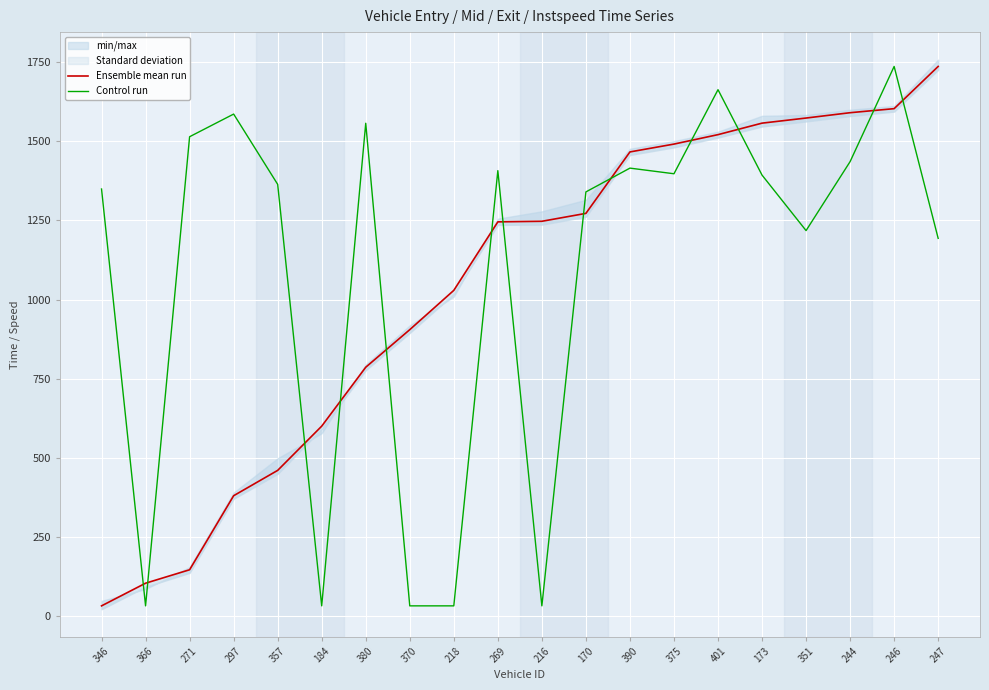

What is the highest value of the Control run series?

1736.5